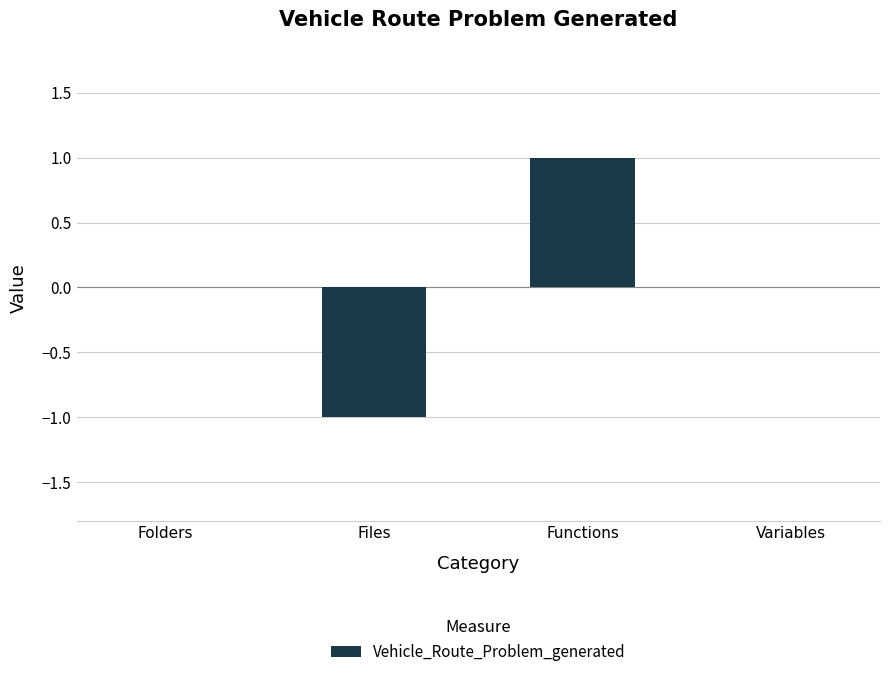

Are the bars horizontal?

No